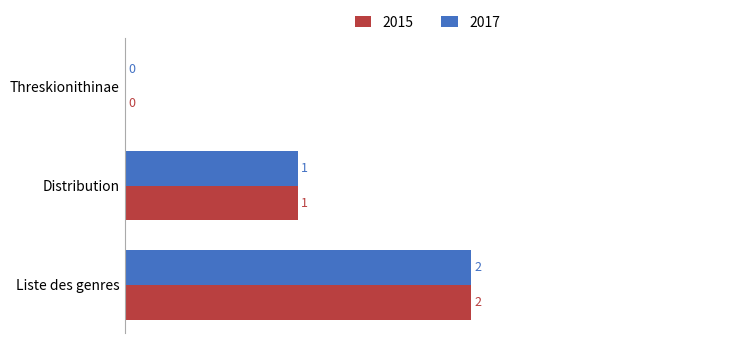

Which category has the highest value across all series?

Liste des genres